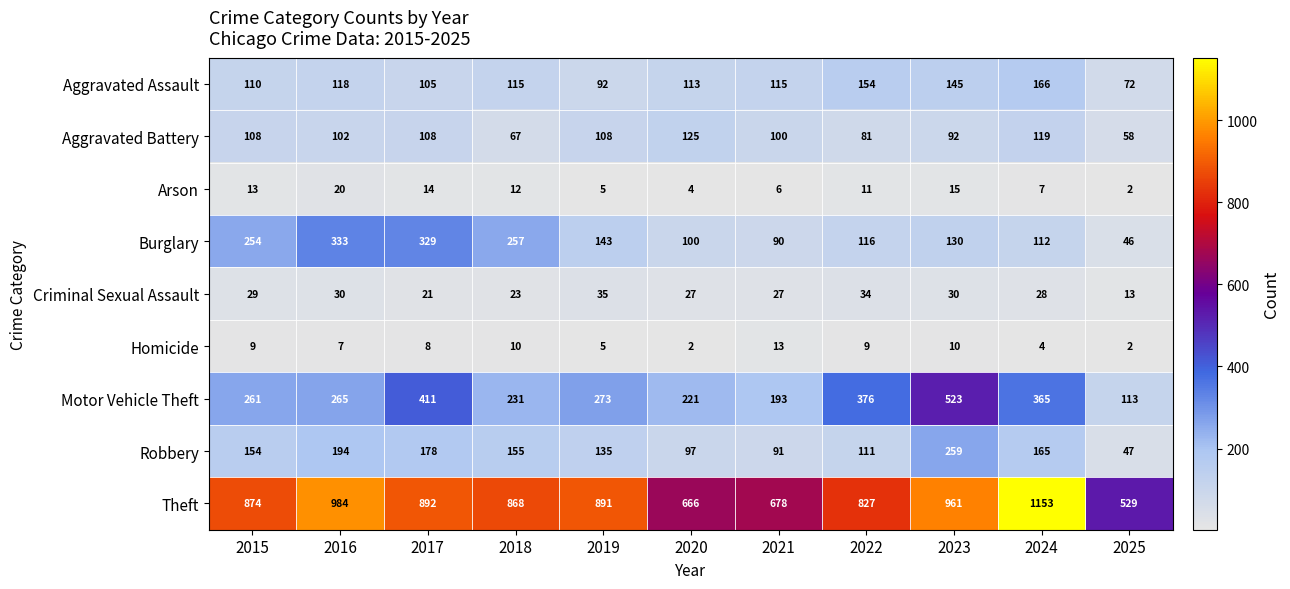

Which category has the highest value across all series?

2024